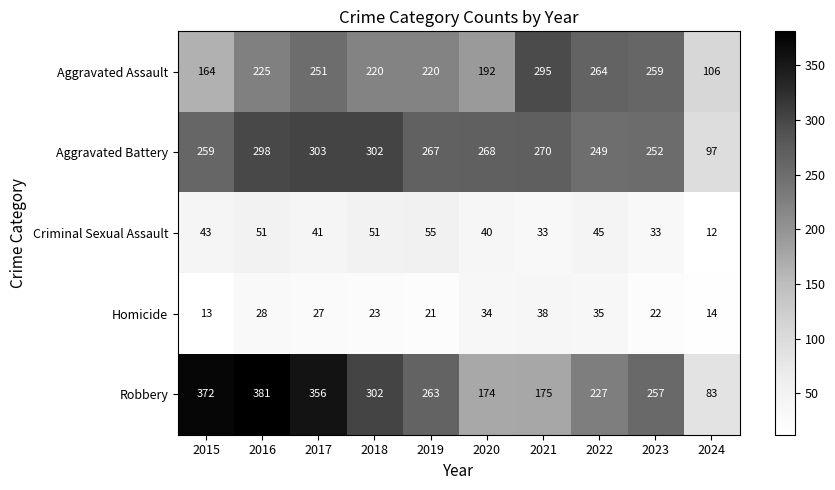

Is it true that Robbery equals 381 at 2016?

True